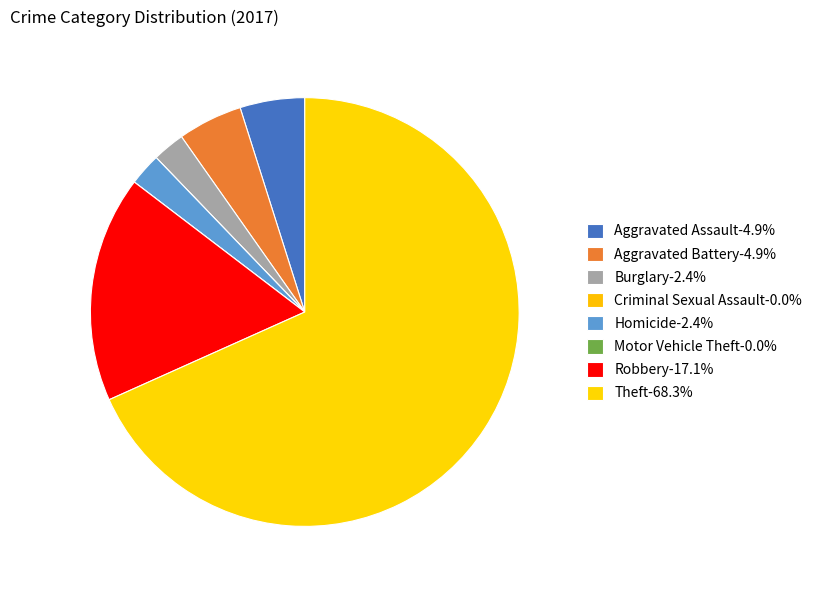

Which has a higher value, Homicide or Theft?

Theft